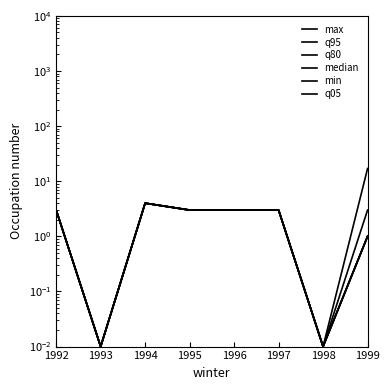

List the series in order of their peak value, highest first.

max, q95, q80, median, min, q05